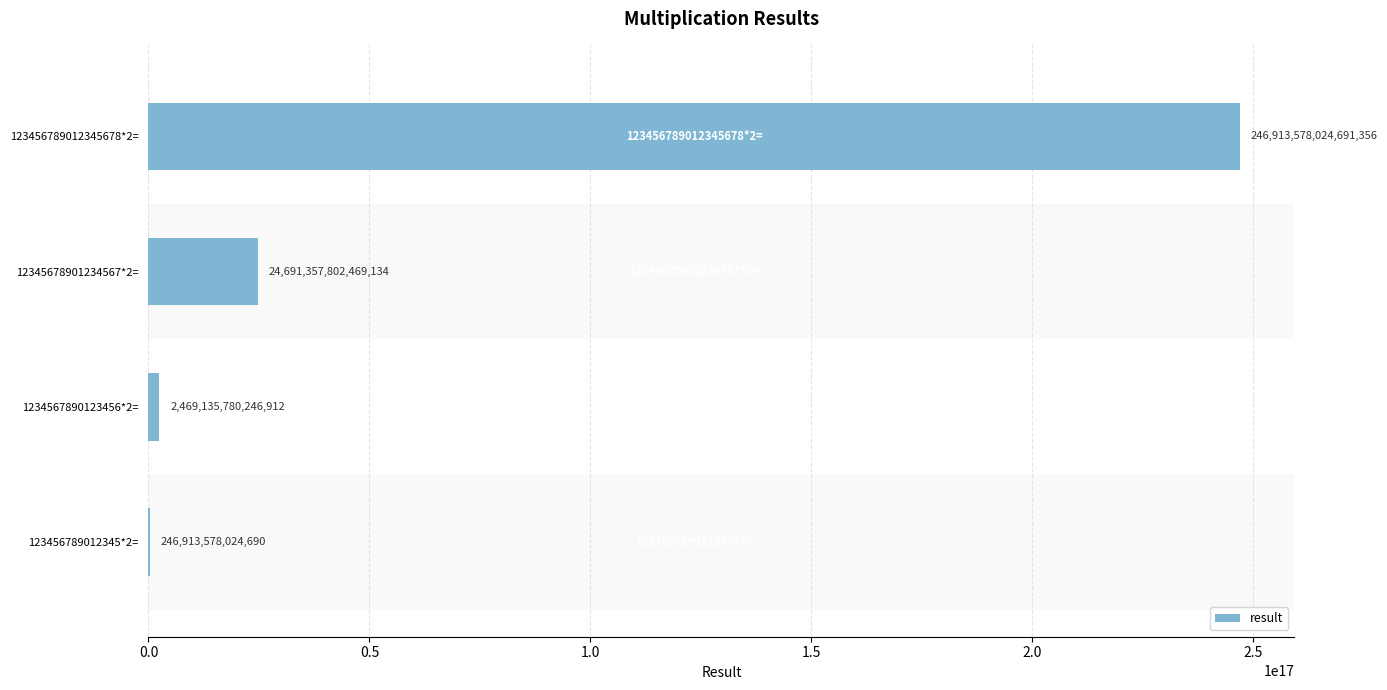

Approximately how many times larger is the value at 123456789012345678*2= compared to 1234567890123456*2=?

100.0